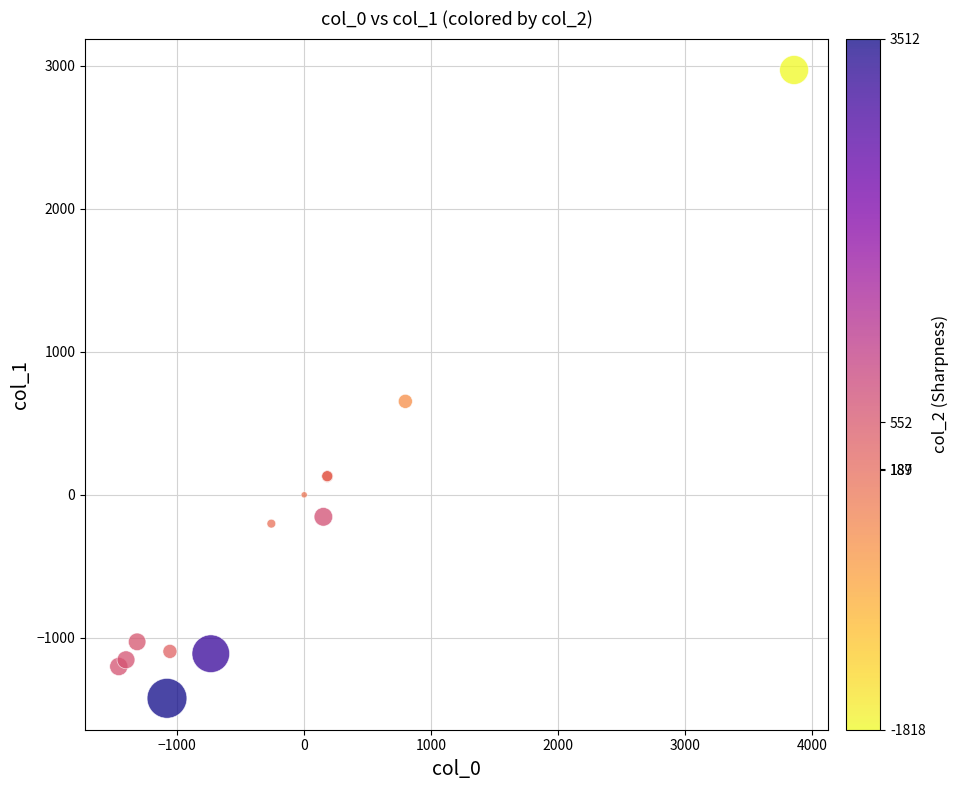

What Y value in the scatter plot is closest to 773?

653.3